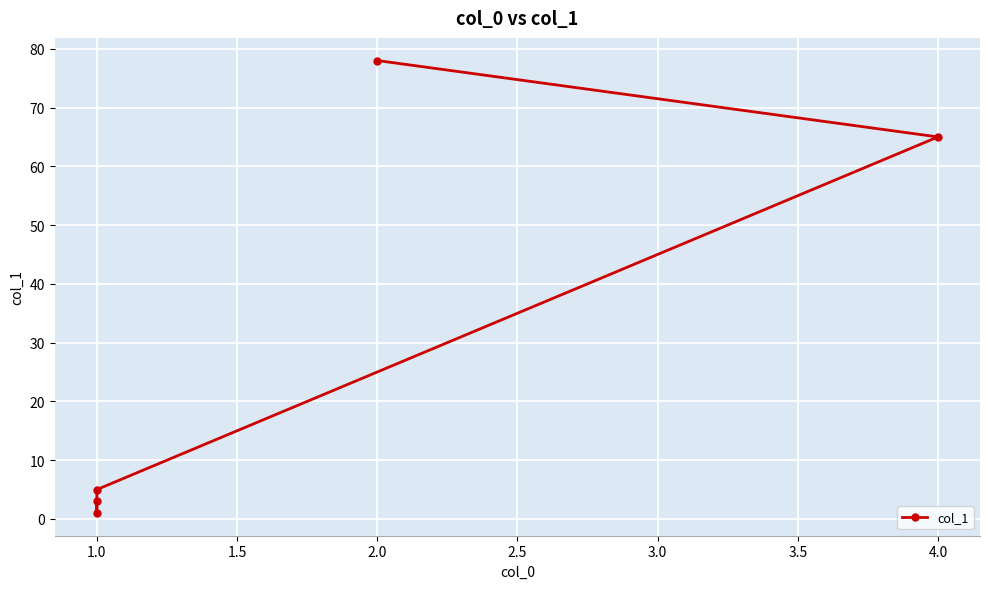

Reading left to right, extract all data points from this chart.

3	1	5	65	78